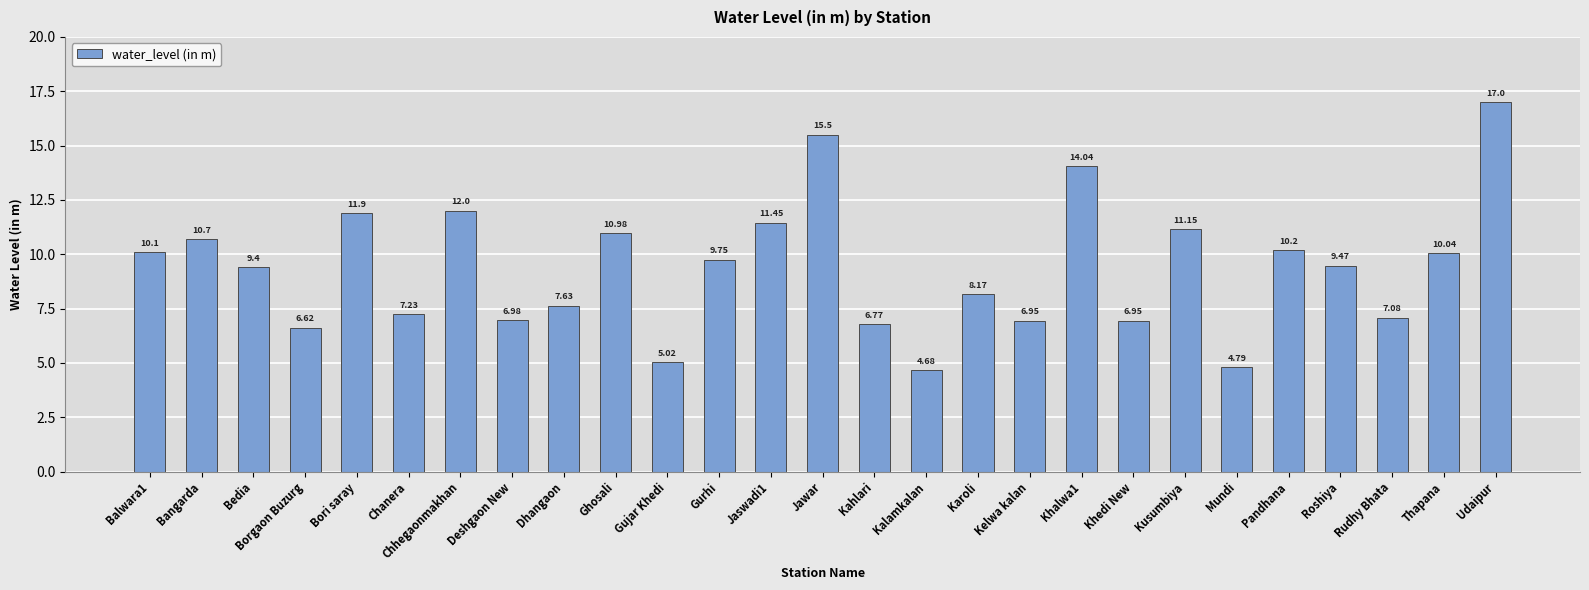

Where is the data nearest to the value 10?

Thapana